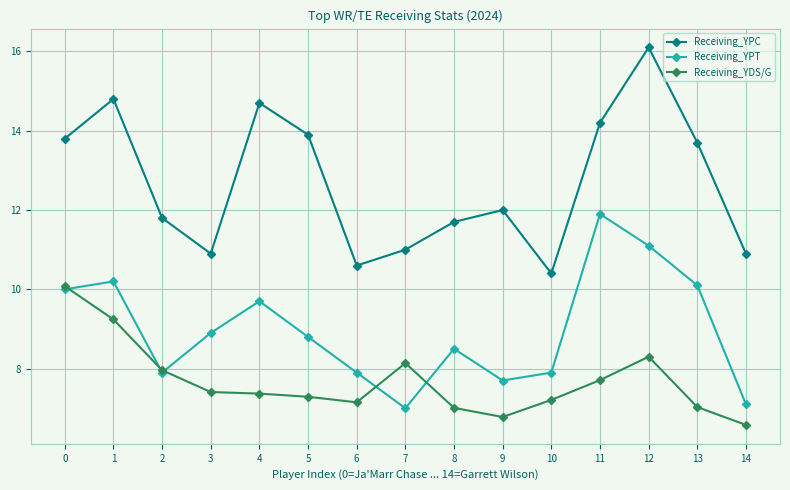

Reading right to left, list all the values displayed in this chart.

Receiving_YPC: 14=10.9	13=13.7	12=16.1	11=14.2	10=10.4	9=12.0	8=11.7	7=11.0	6=10.6	5=13.9	4=14.7	3=10.9	2=11.8	1=14.8	0=13.8
Receiving_YPT: 14=7.1	13=10.1	12=11.1	11=11.9	10=7.9	9=7.7	8=8.5	7=7.0	6=7.9	5=8.8	4=9.7	3=8.9	2=7.9	1=10.2	0=10.0
Receiving_YDS/G: 14=6.6	13=7.0	12=8.3	11=7.7	10=7.2	9=6.8	8=7.0	7=8.1	6=7.2	5=7.3	4=7.4	3=7.4	2=8.0	1=9.2	0=10.1